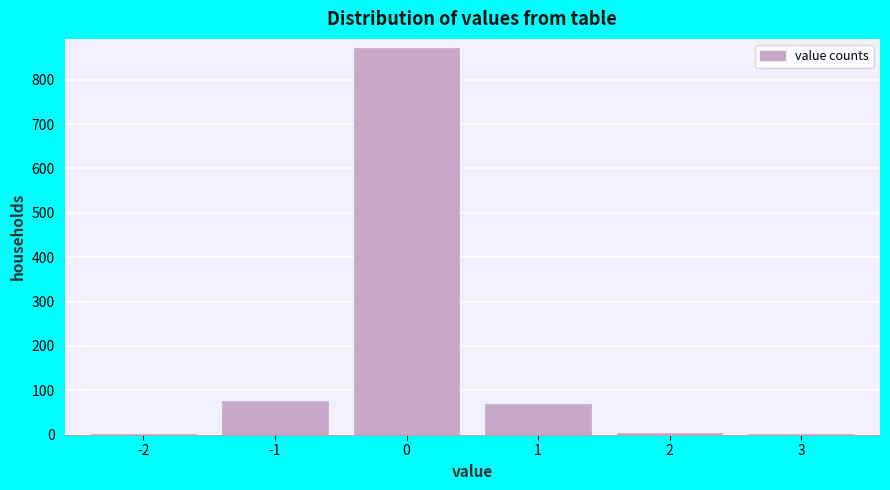

What is the maximum value shown in the chart?

872